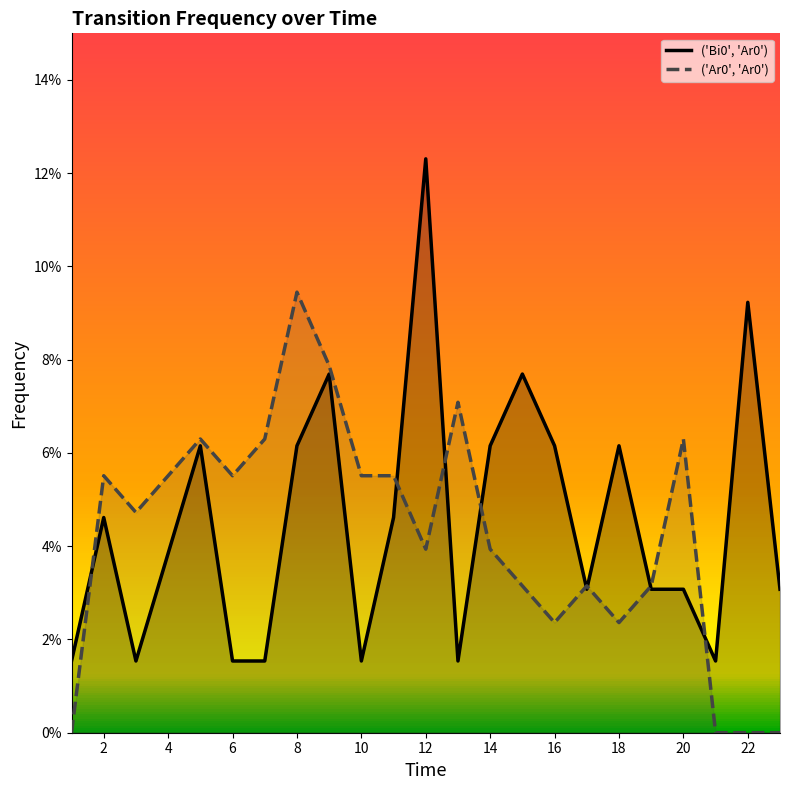

What are all the series names shown in the legend?

('Bi0', 'Ar0'), ('Ar0', 'Ar0')